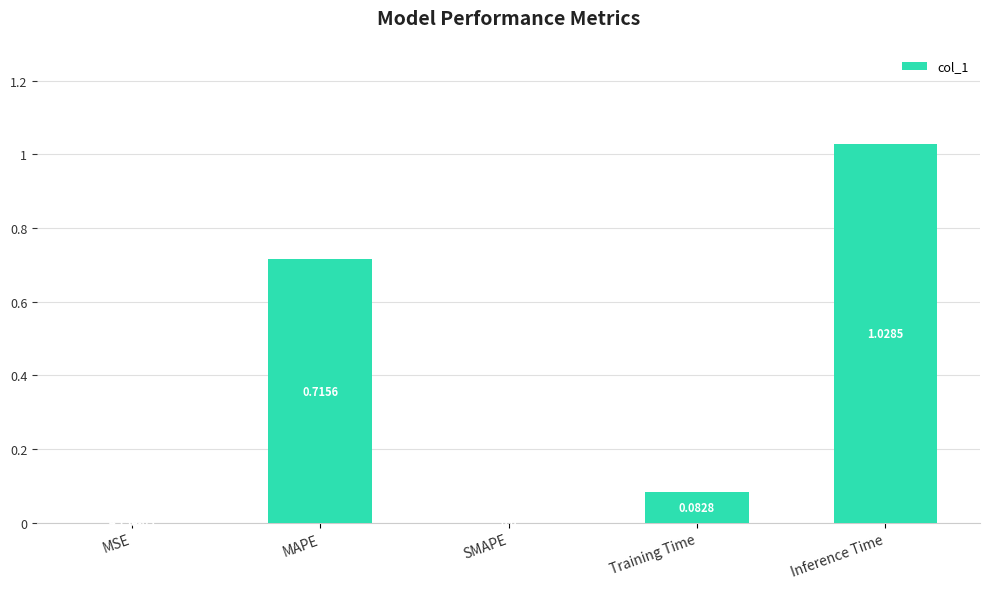

Which category has the highest value across all series?

Inference Time